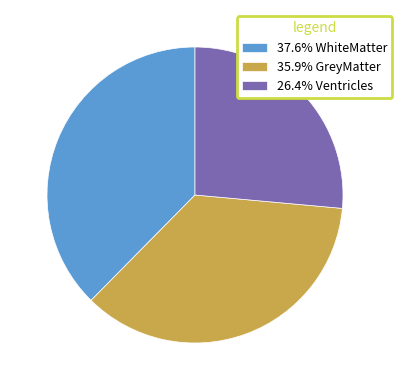

Approximately how many times larger is the value at 35.9% GreyMatter compared to 37.6% WhiteMatter?

1.0